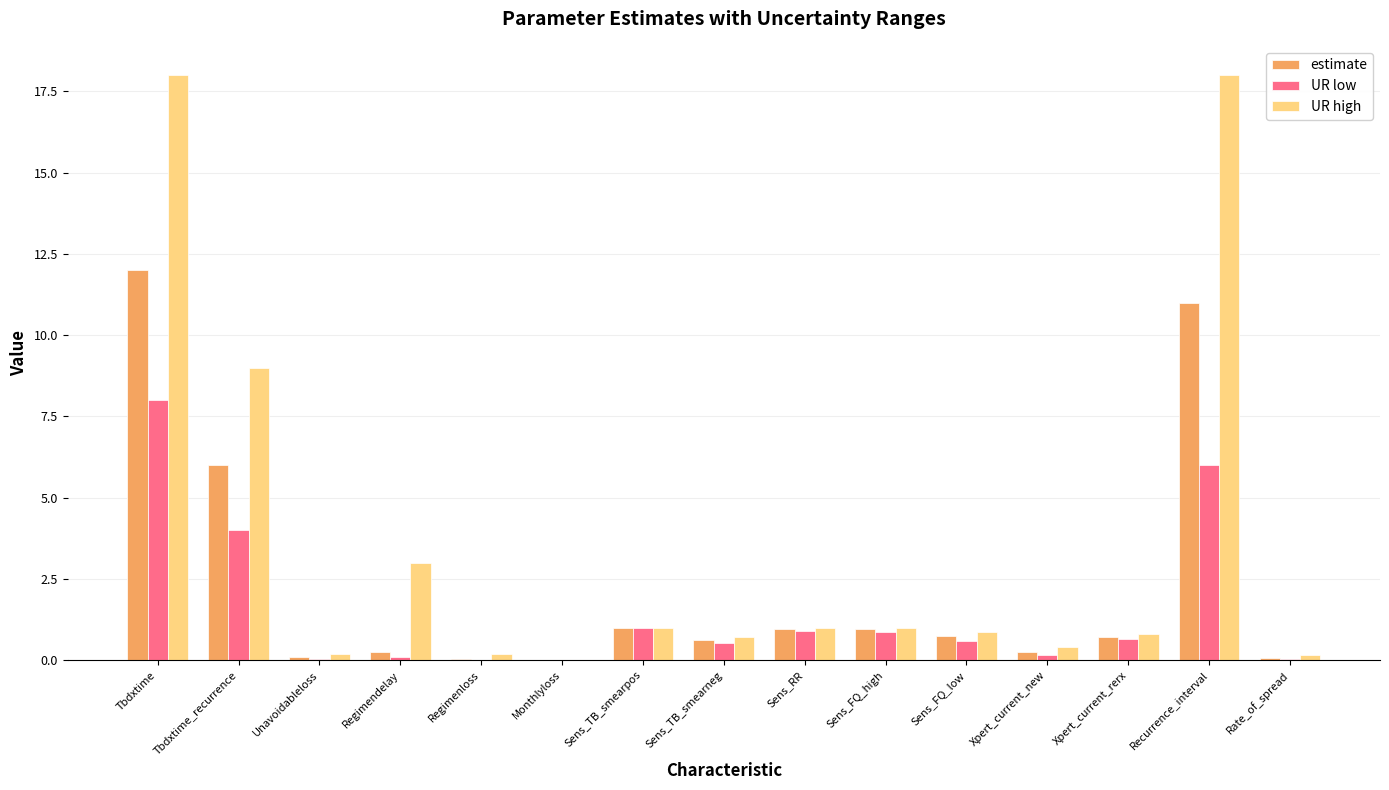

What is the maximum value for UR low?

8.0